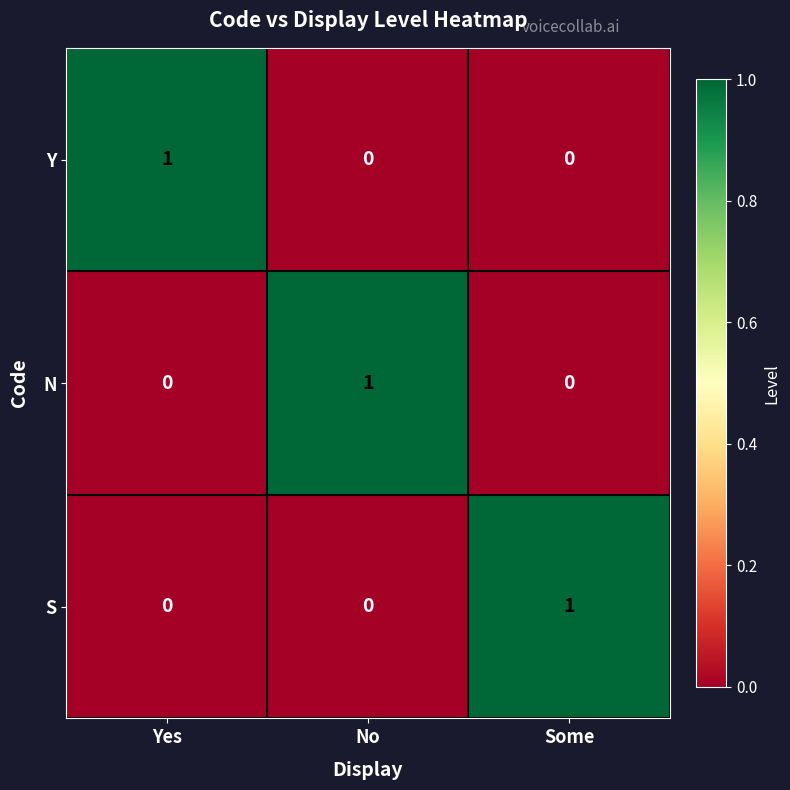

True or false: S has a value of 1 at Some.

True